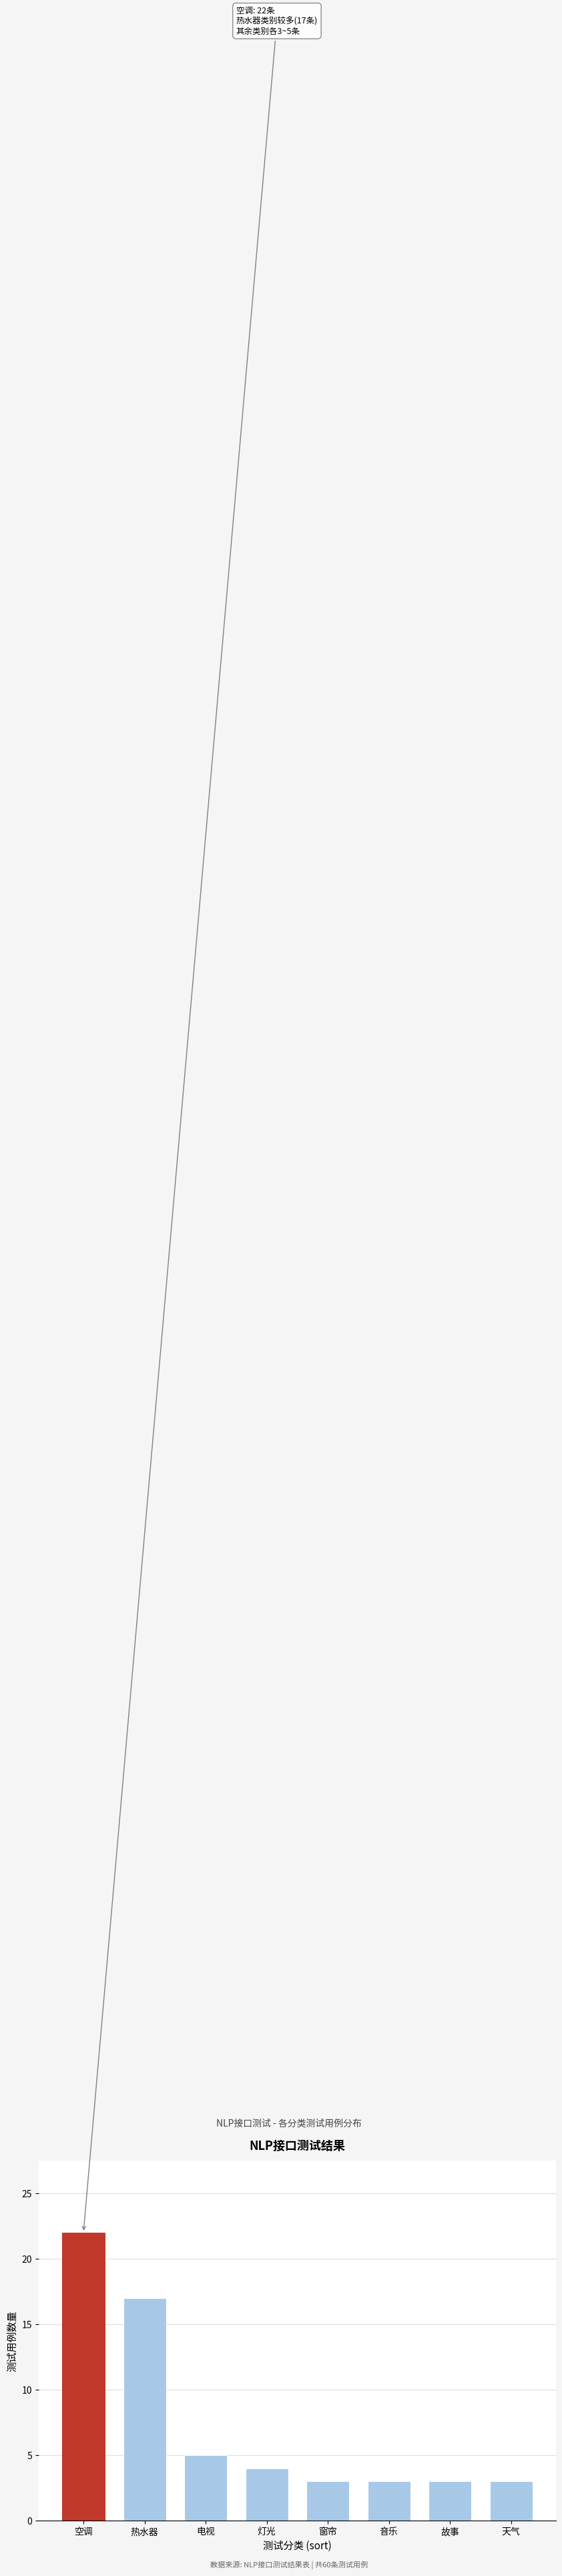

Reading left to right, extract all data points from this chart.

空调=22	热水器=17	电视=5	灯光=4	窗帘=3	音乐=3	故事=3	天气=3